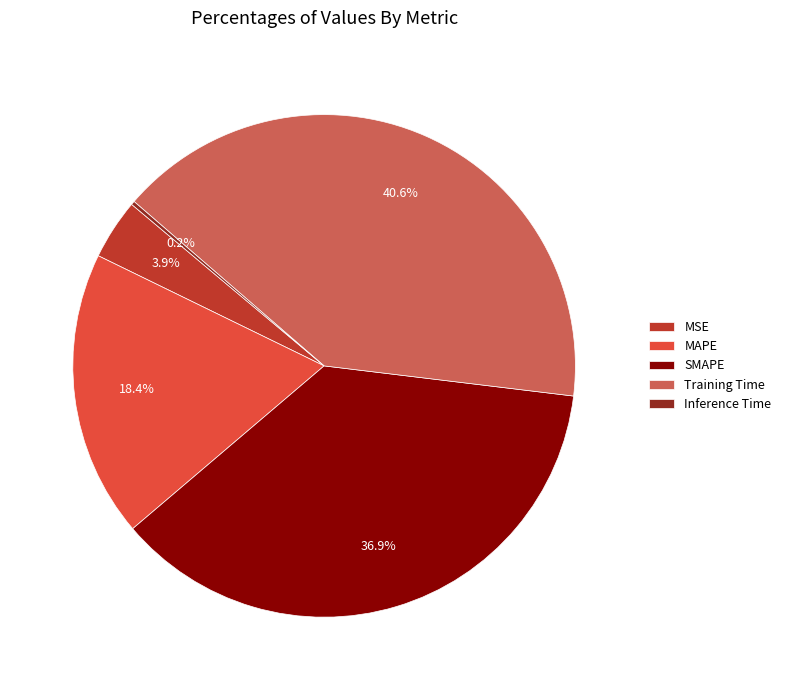

Which slice is the largest?

Training Time